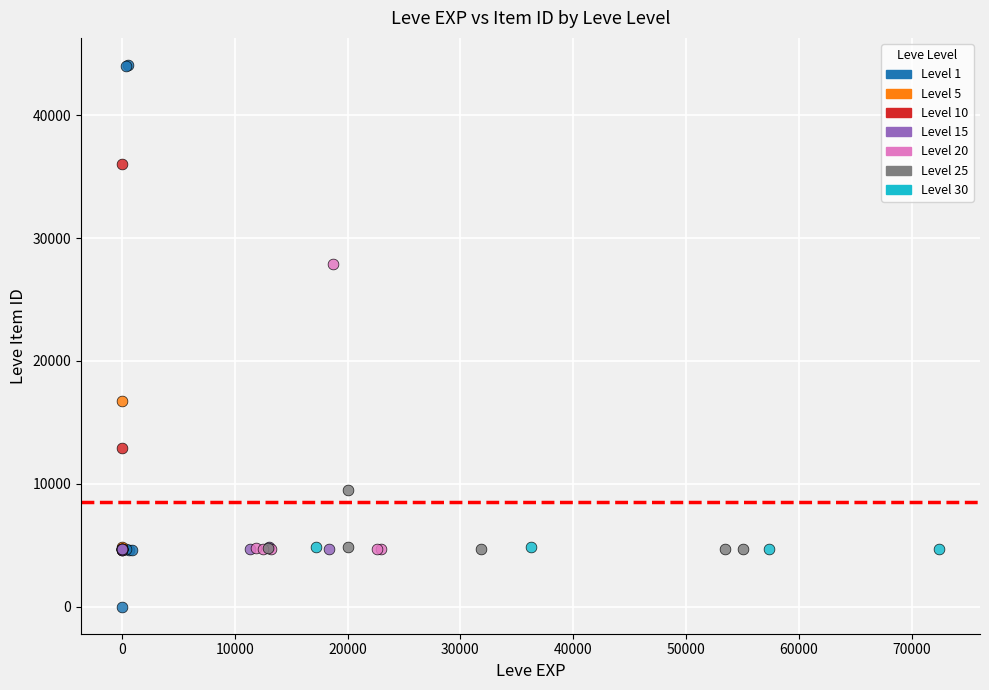

Which series has the largest Y range (max minus min)?

Level 1